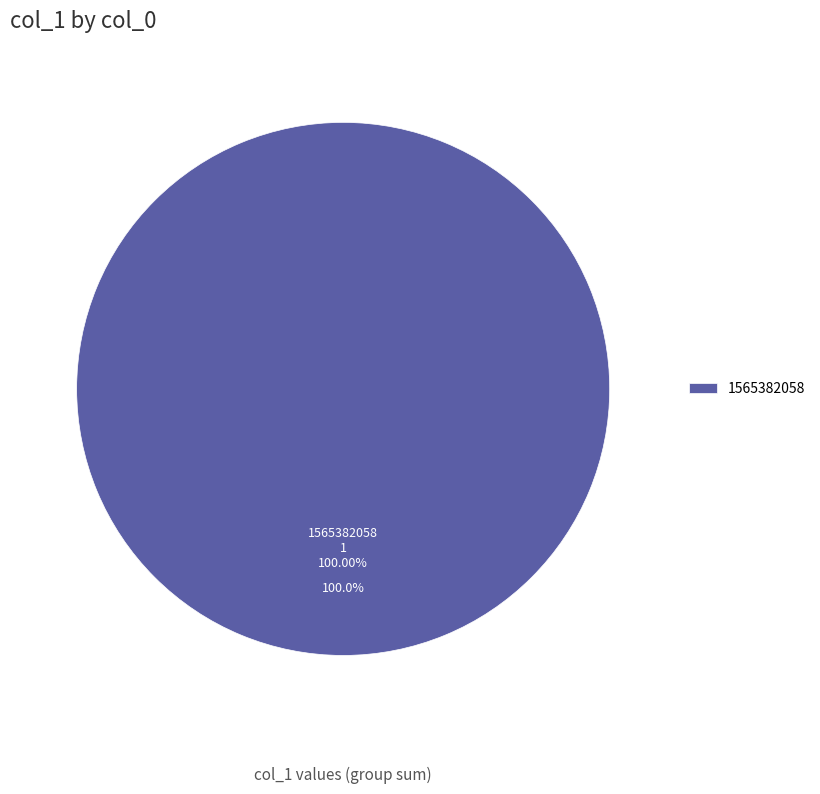

Between 1565382058 and 1553548717, which is larger?

1565382058